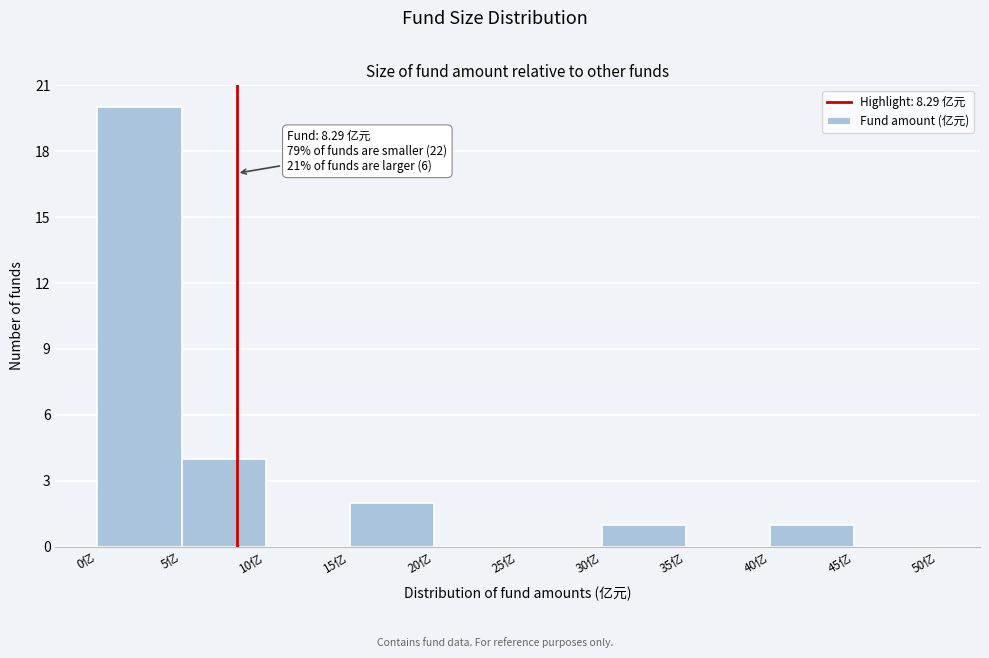

Which range on the x-axis has the tallest bar?

0 to 5